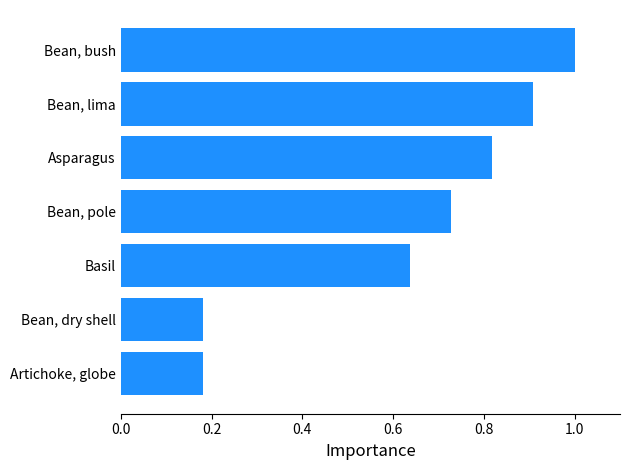

What is the maximum value shown in the chart?

1.0